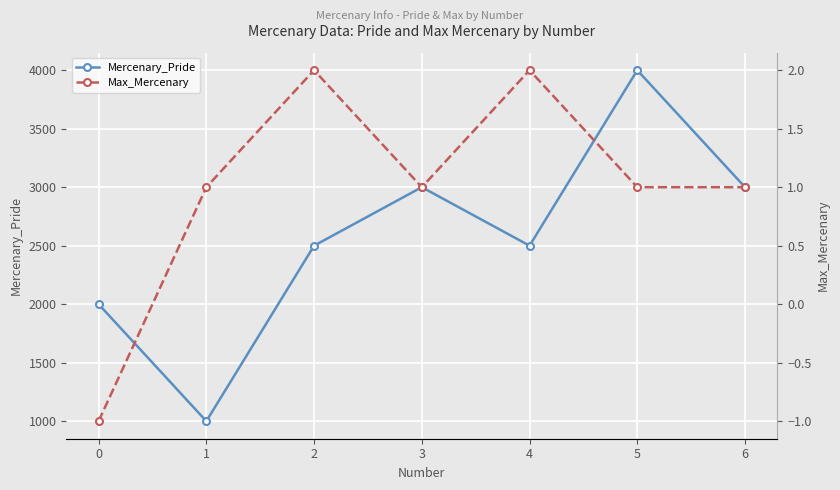

Which series has the widest spread of values?

Mercenary_Pride